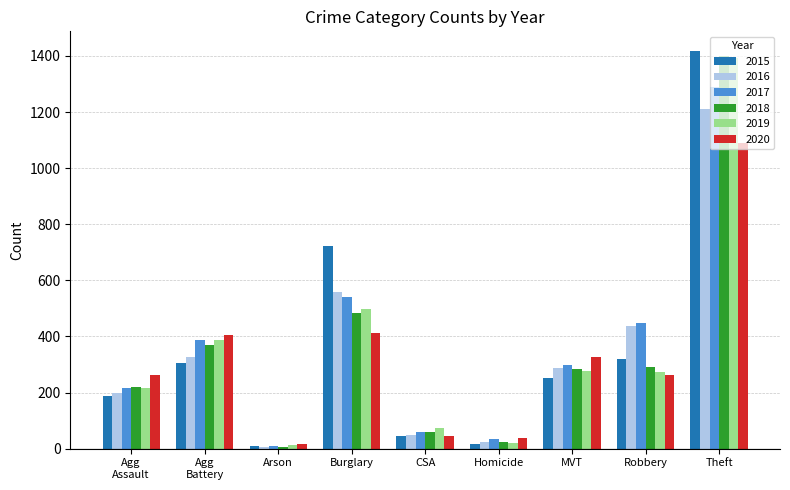

True or false: 2016 has a value of 24 at Homicide.

True